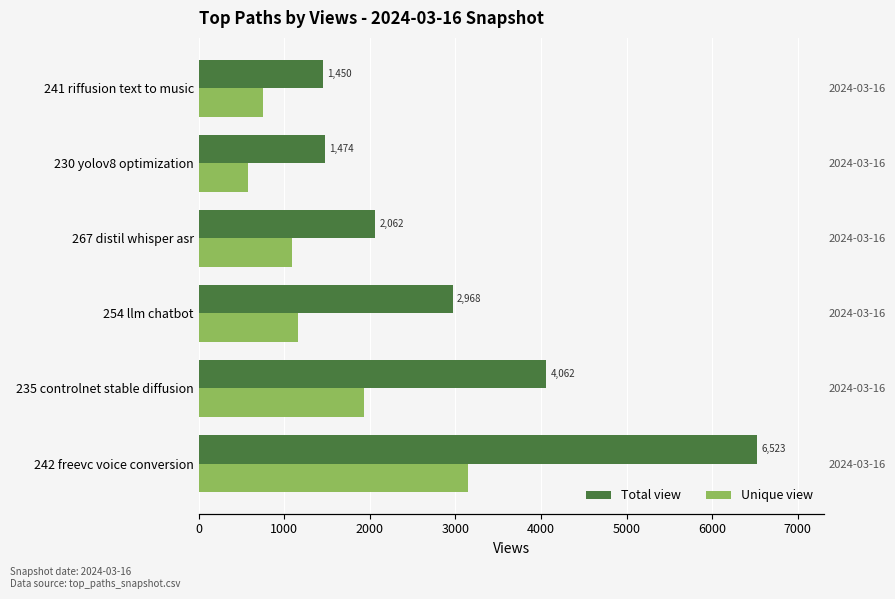

What is the difference between the highest and lowest values at 267 distil whisper asr?

969